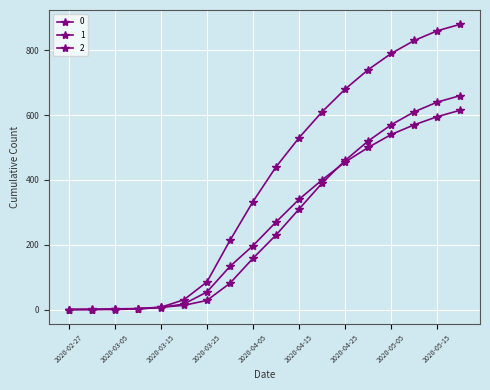

Count the number of data series in this chart.

3